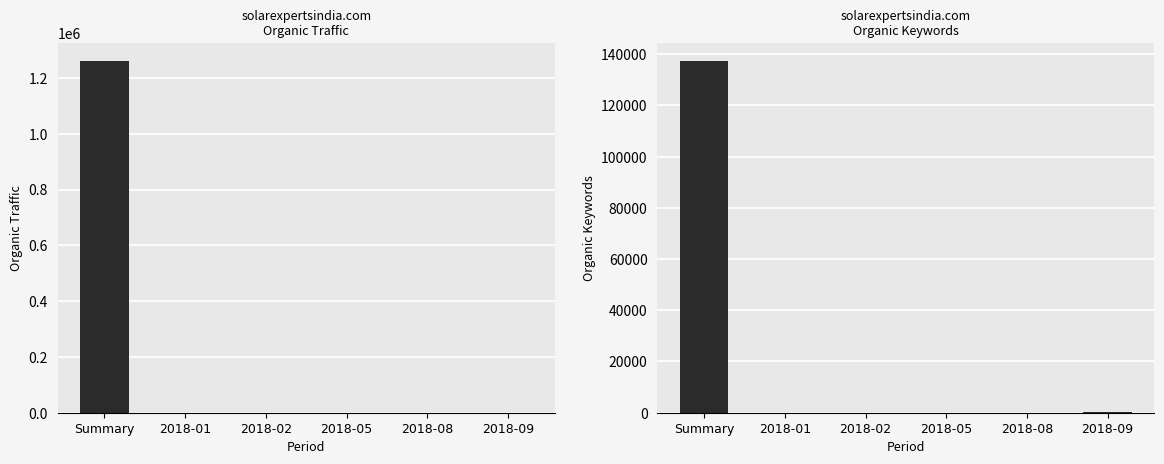

What is the difference between the second highest and second lowest values in the Organic Traffic series?

328